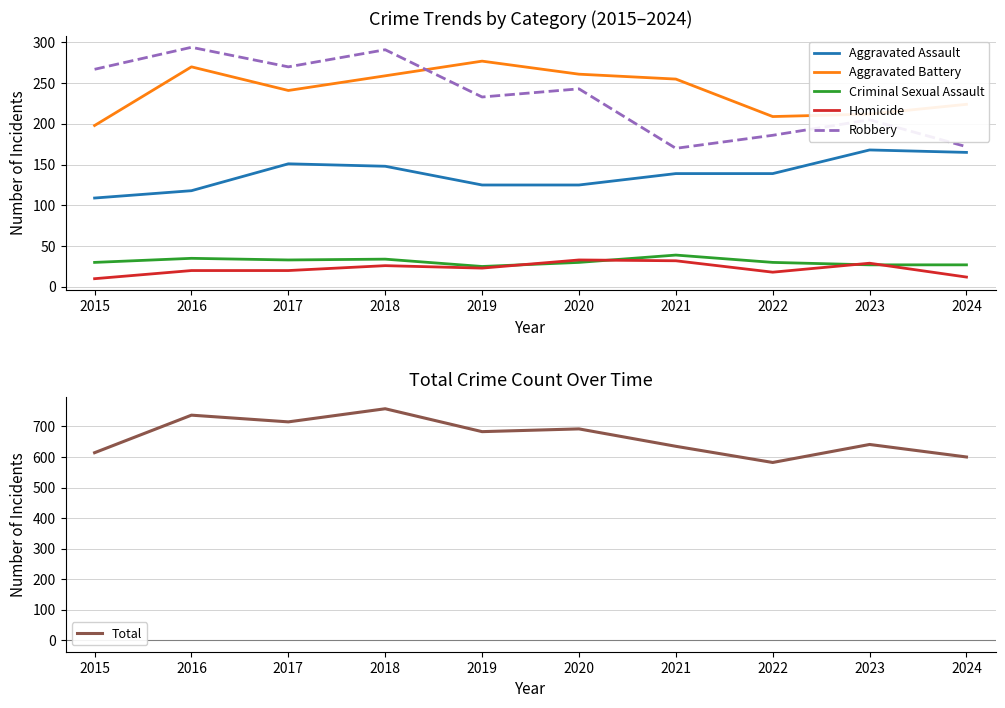

What is the total value across all series at 2021?

1270